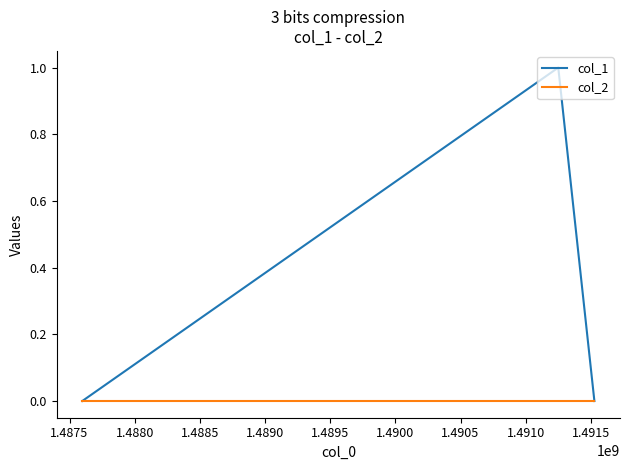

Does the chart have visible grid lines?

No